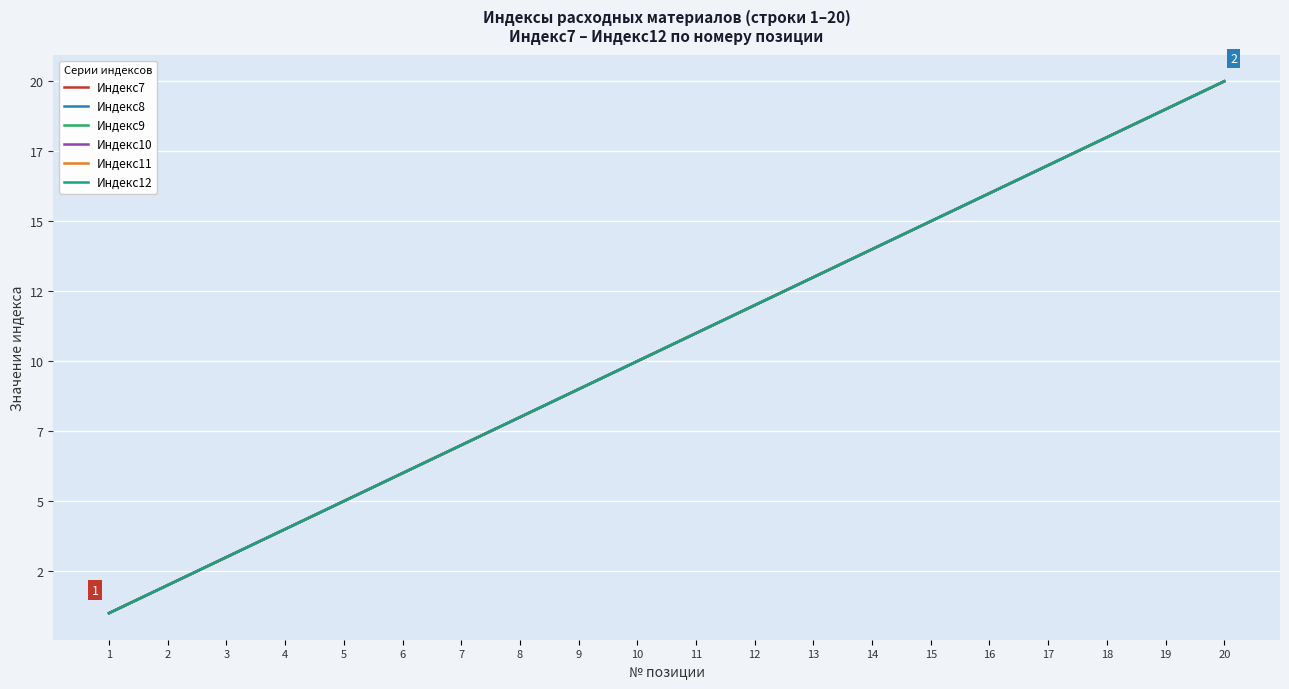

True or false: Индекс12 has more than 2 interior local peaks.

False